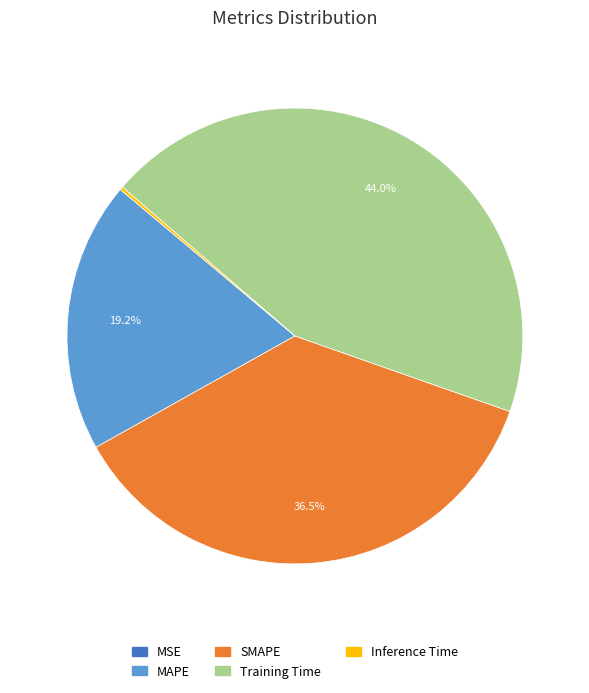

Which slice is the largest?

Training Time